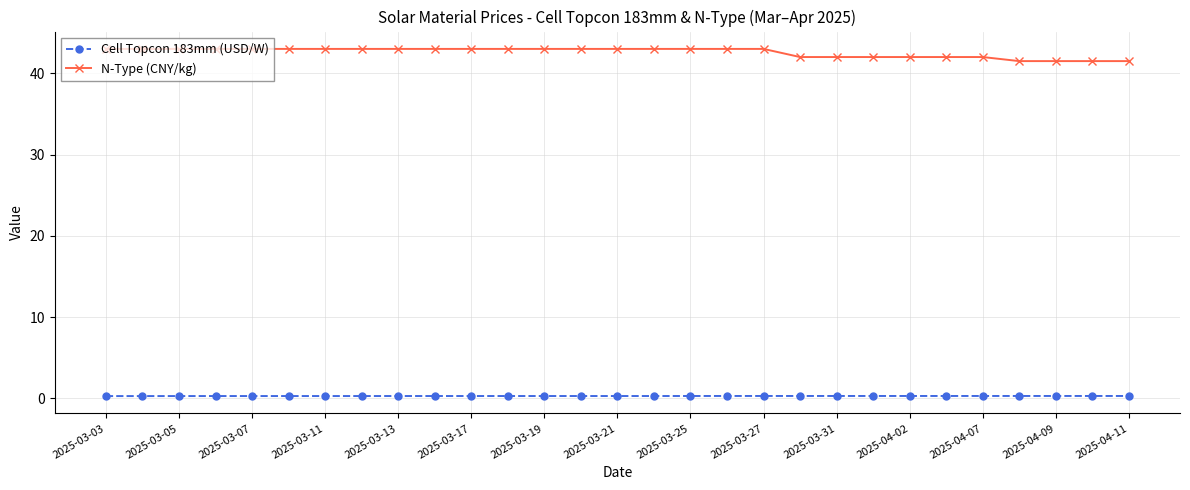

What is the greatest value displayed?

43.0